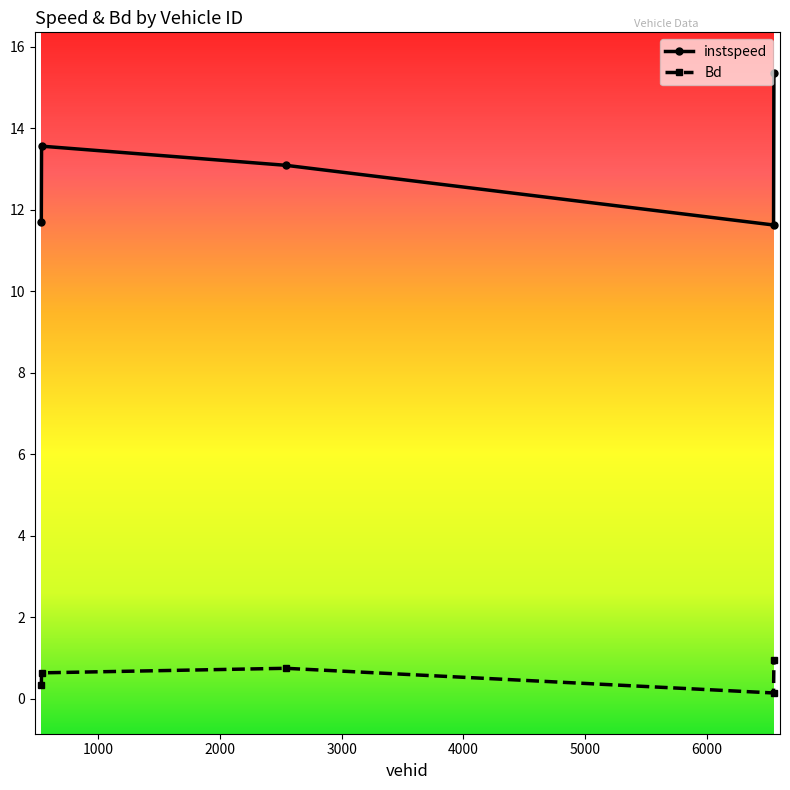

What is the value of the instspeed point at the 4th from the left?

11.6